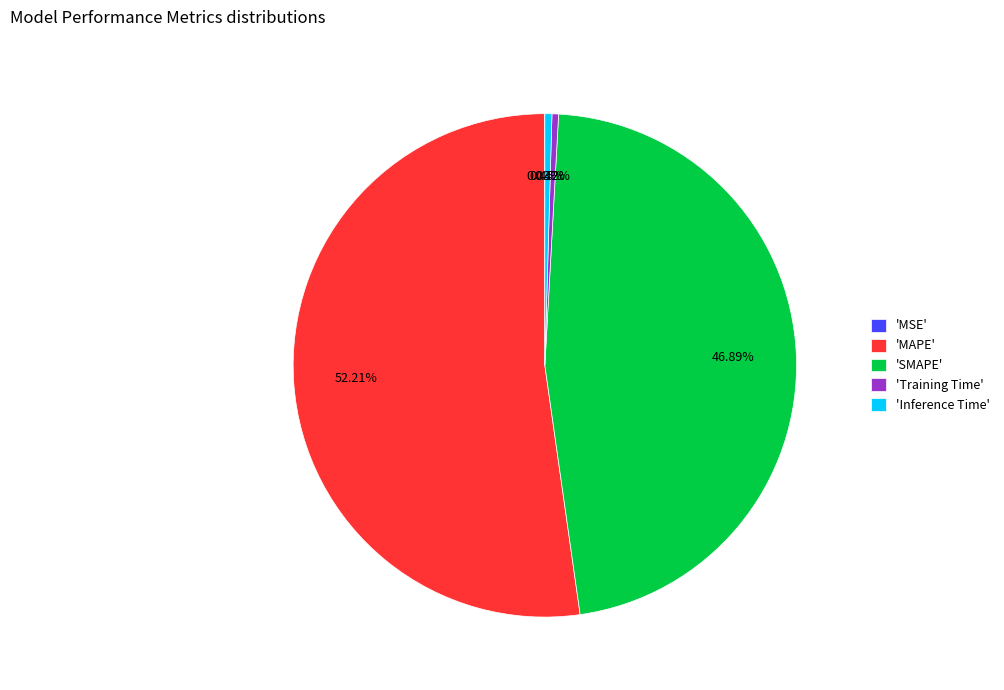

What is the largest slice in the pie chart?

'MAPE'